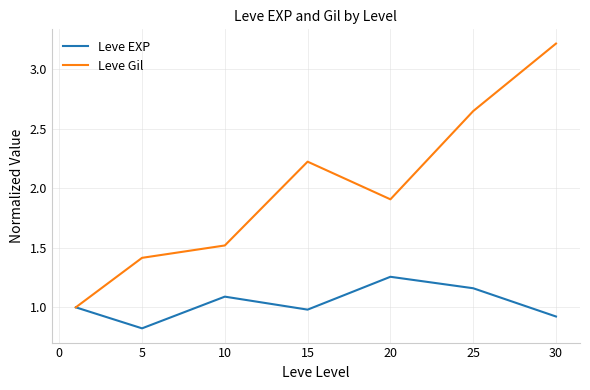

Which series has the largest total across all categories?

Leve Gil